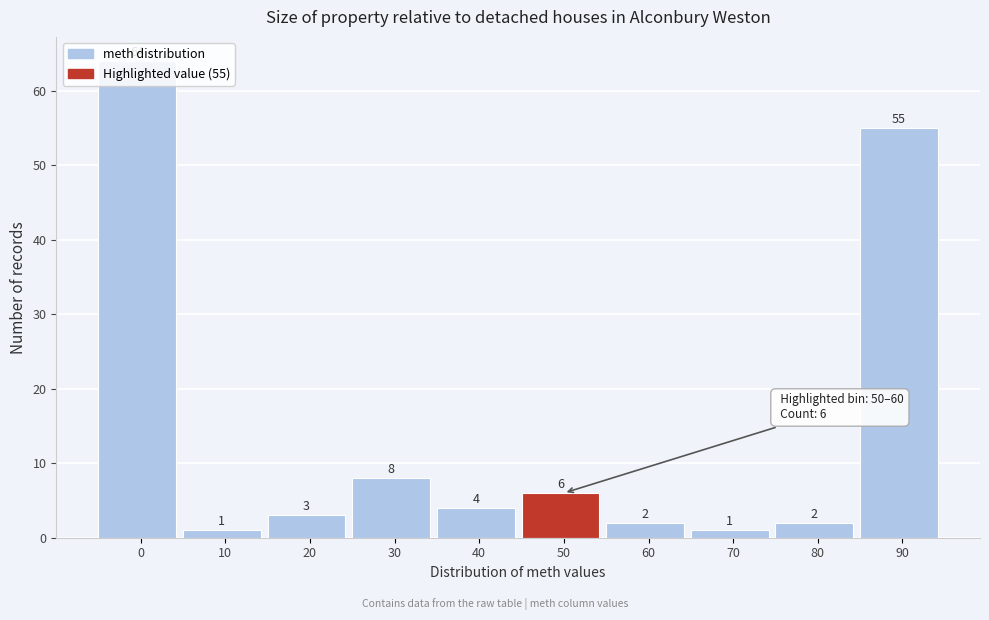

What is the value of the 10th bar from the left?

55